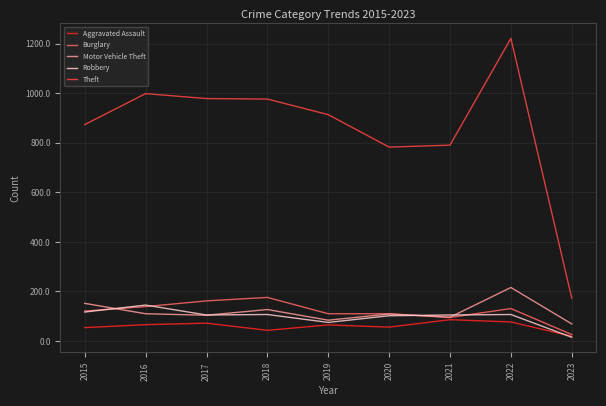

At which category is the sum across all series the highest?

2022